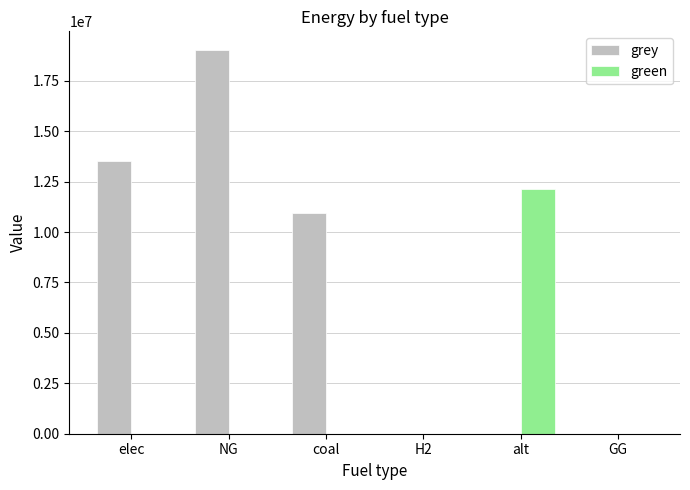

At which category is the sum across all series the highest?

NG